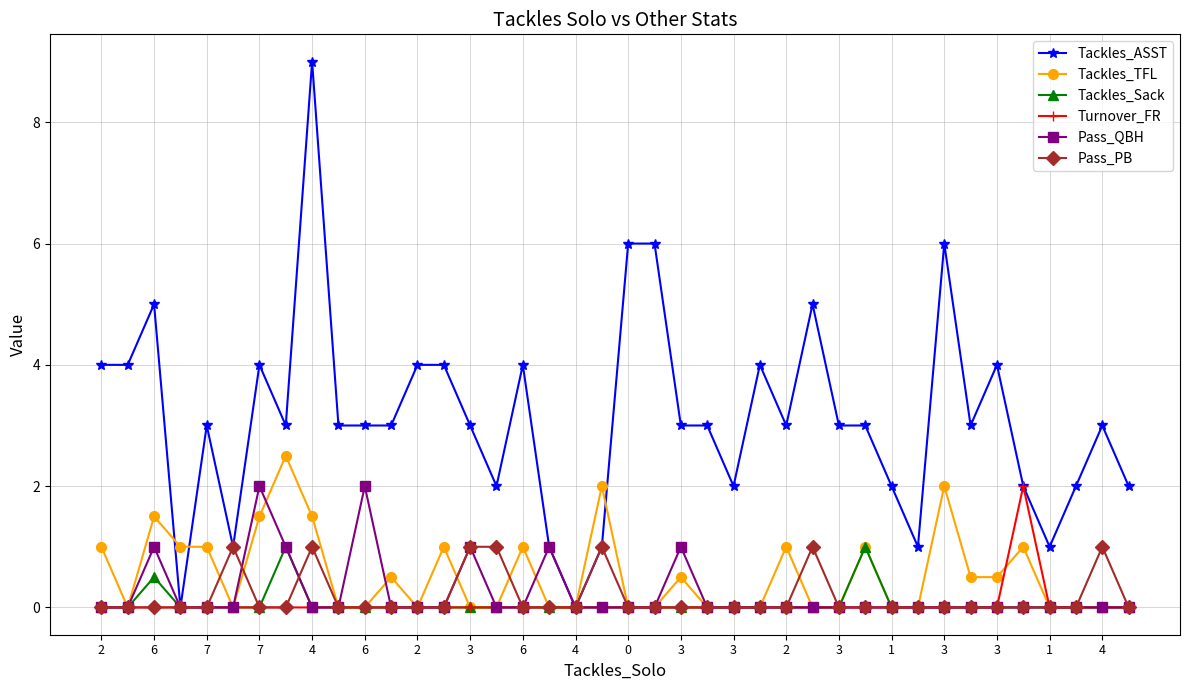

What are all the series names shown in the legend?

Tackles_ASST, Tackles_TFL, Tackles_Sack, Turnover_FR, Pass_QBH, Pass_PB